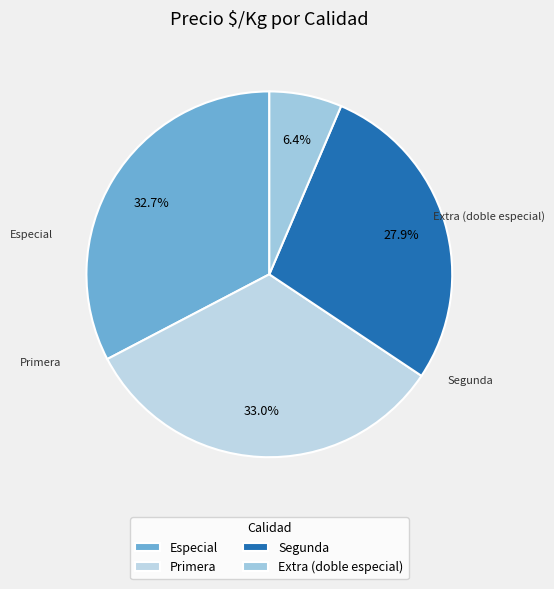

To the nearest percent, what is the difference between the largest and smallest slice percentages?

27%